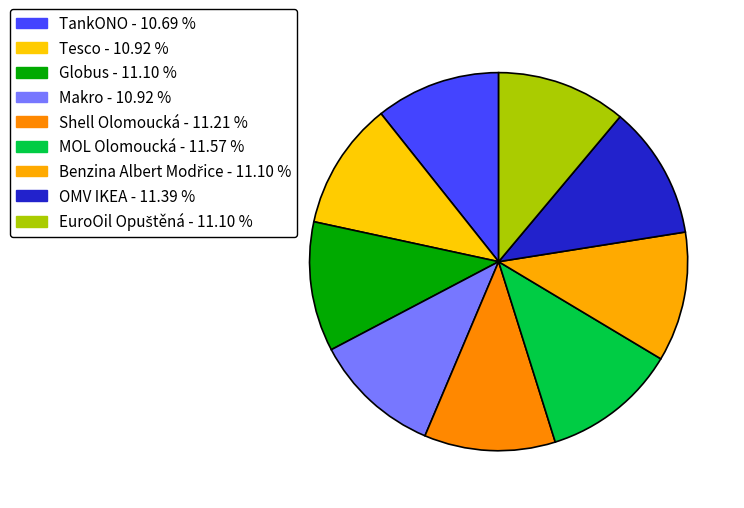

How many segments does this pie chart have?

9